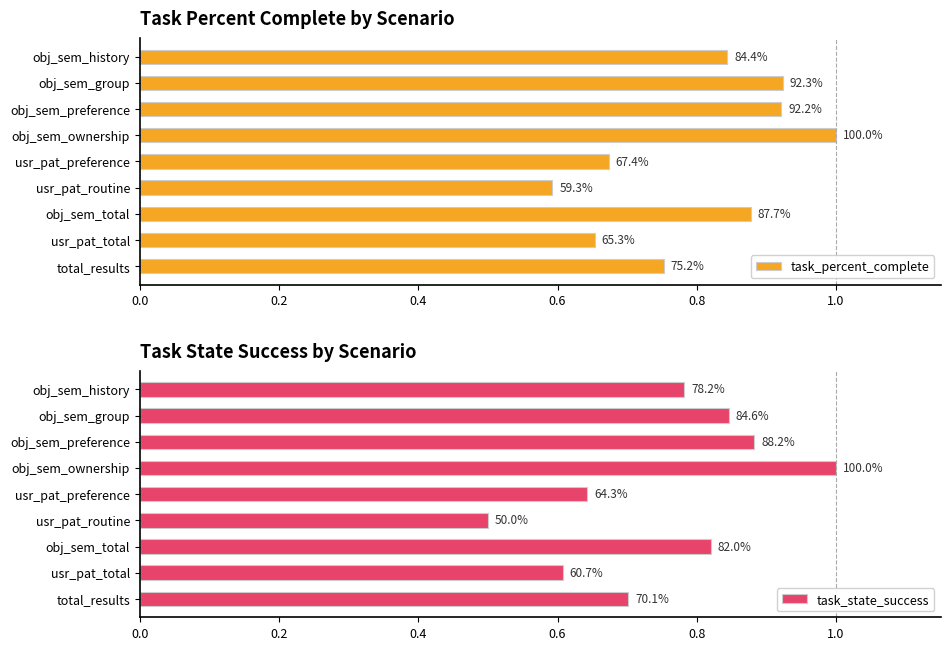

How many bars are there in total?

18